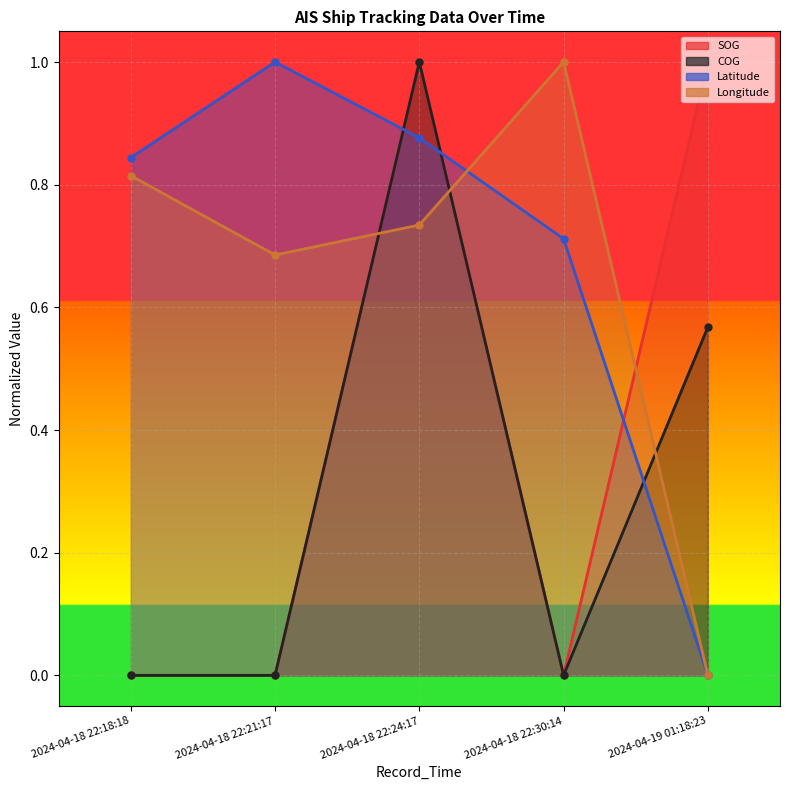

Which has a higher value, 2024-04-18 22:30:14 or 2024-04-18 22:18:18?

2024-04-18 22:30:14